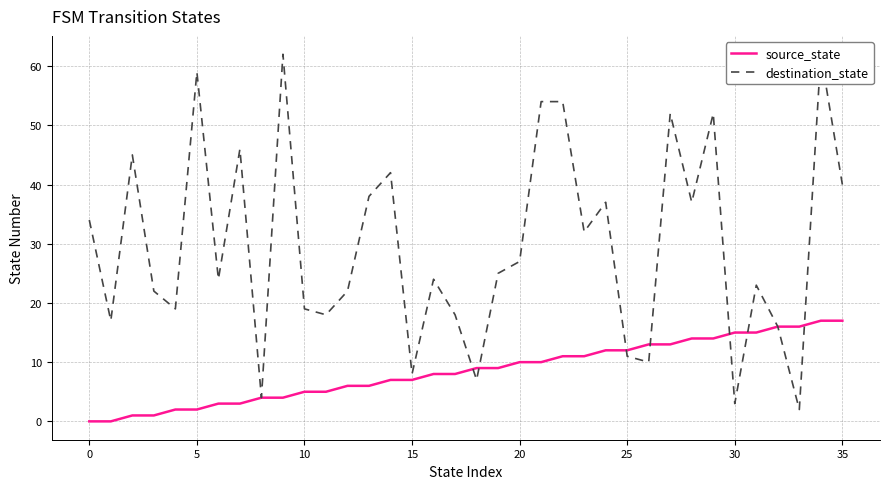

What is the value of the destination_state point at the 8th from the left?

46